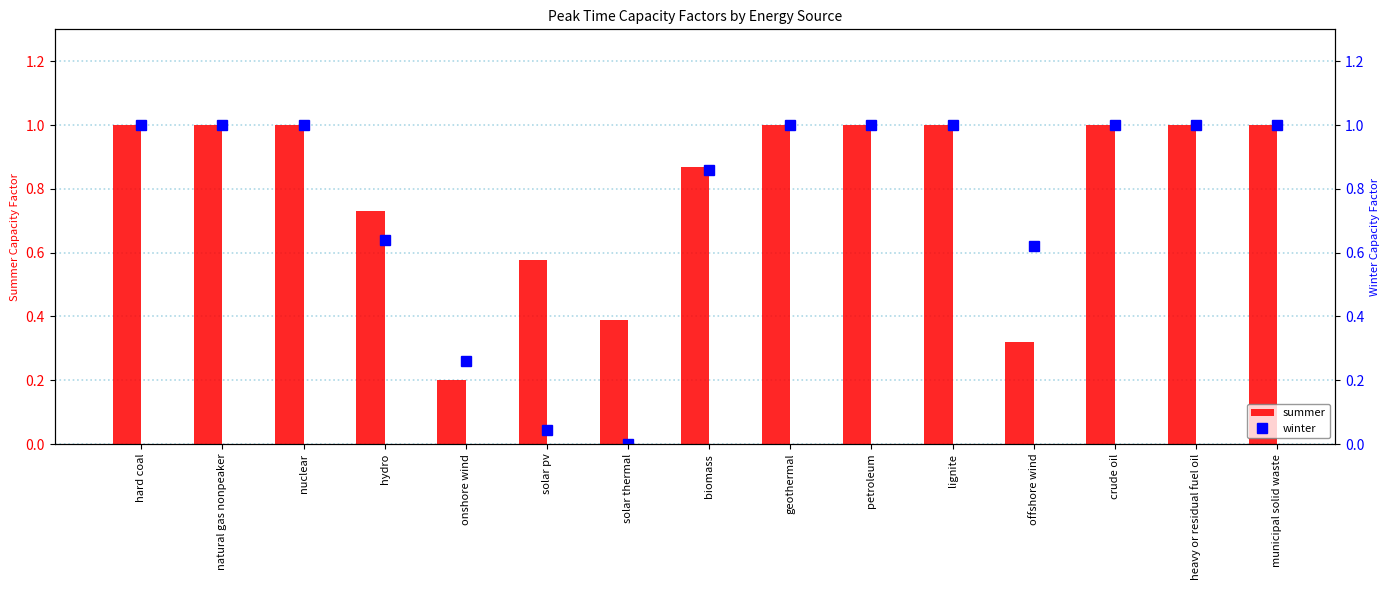

At which category does the chart reach its peak across all series?

hard coal